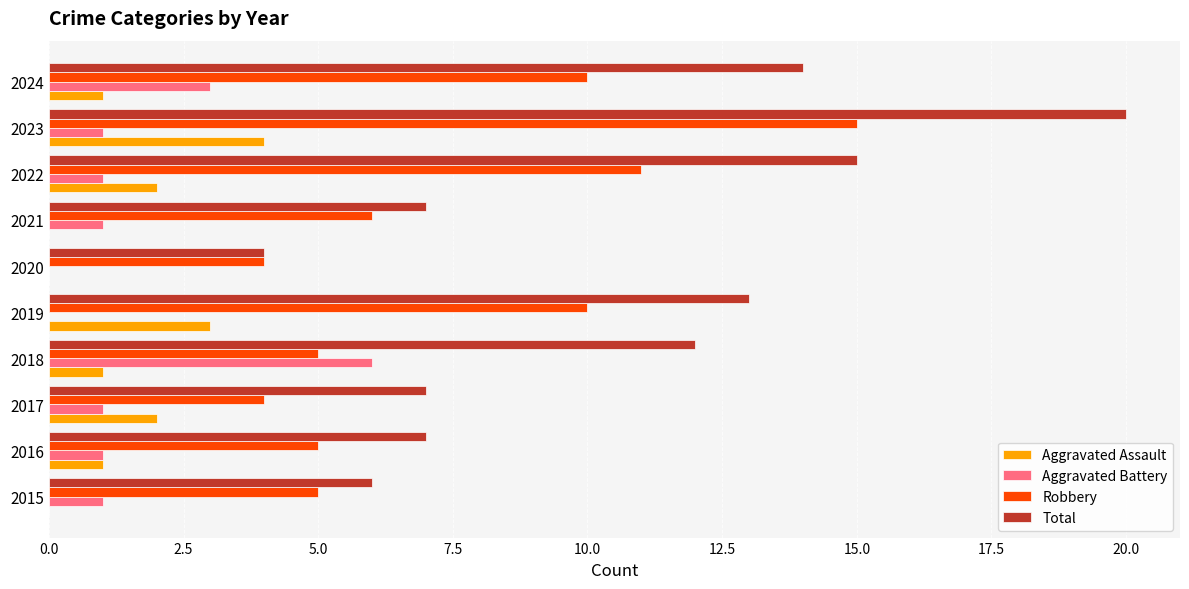

Is it true that Aggravated Battery equals 0 at 2019?

True